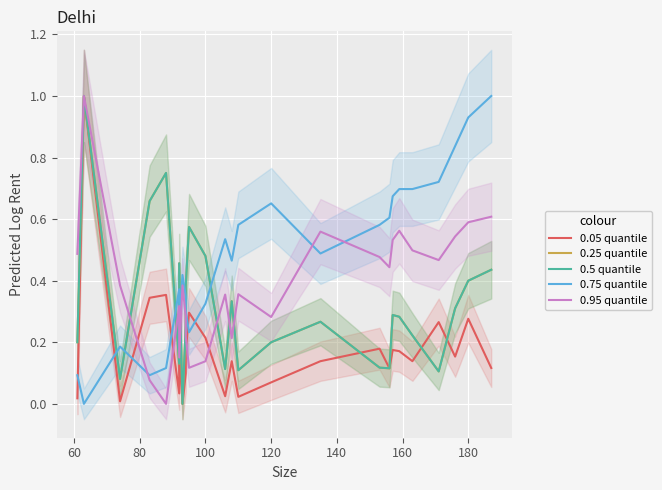

How many interior local valleys does the 0.75 quantile series have?

6